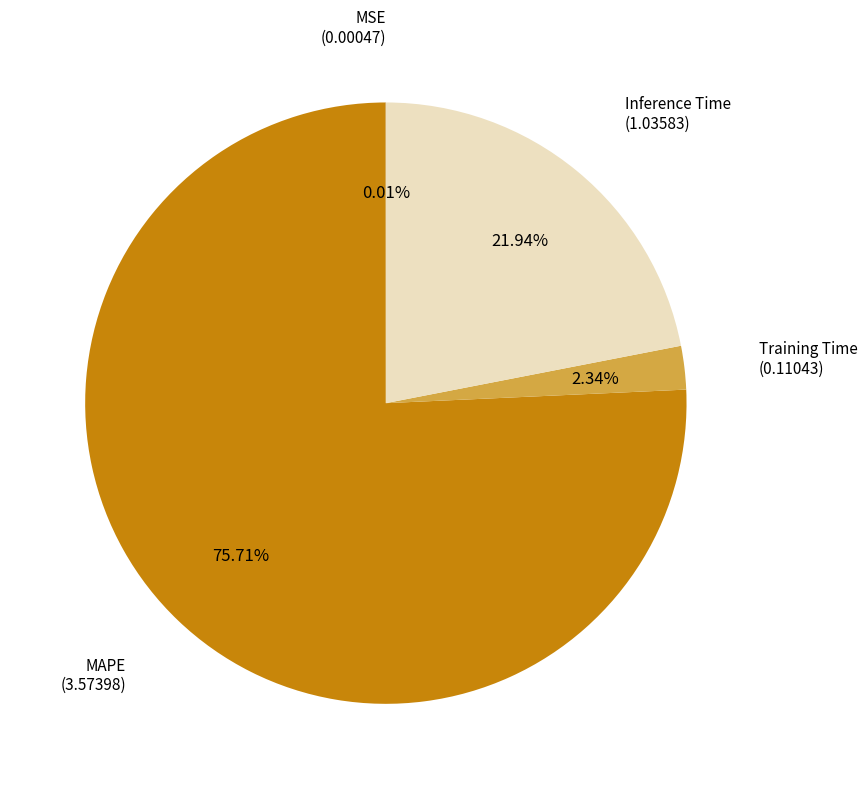

Is there any slice that represents more than half of the pie?

Yes